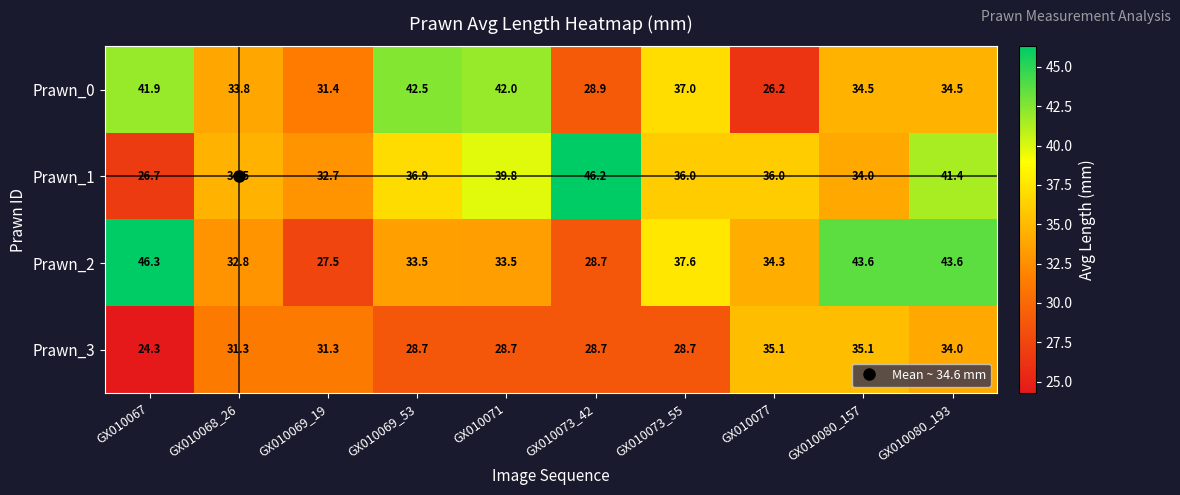

Which category has the highest value across all series?

GX010067